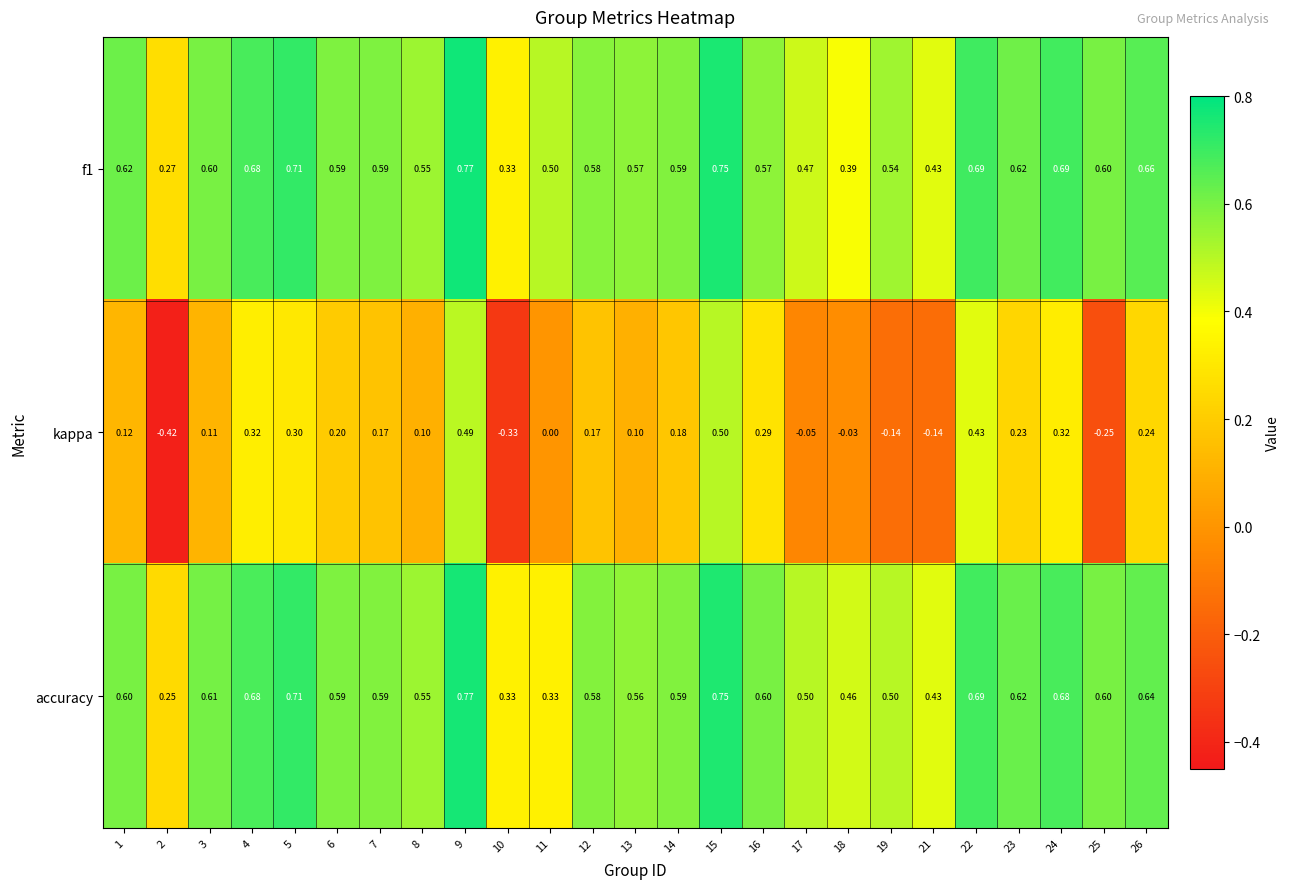

Between 4 and 11, which series saw the biggest shift?

accuracy